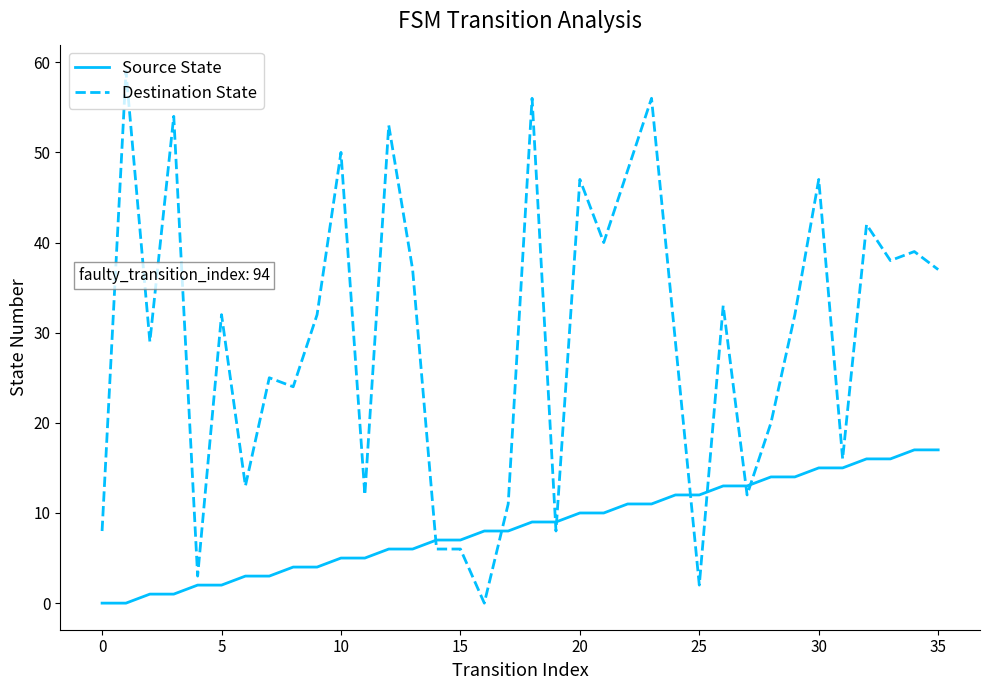

Which series has the widest spread of values?

Destination State